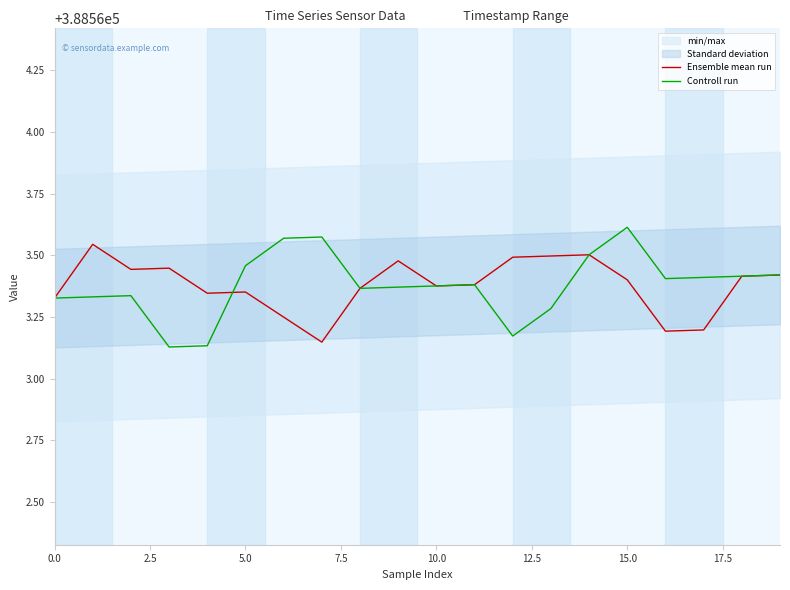

After their last crossing, which series has the higher values: Controll run or Ensemble mean run?

Controll run